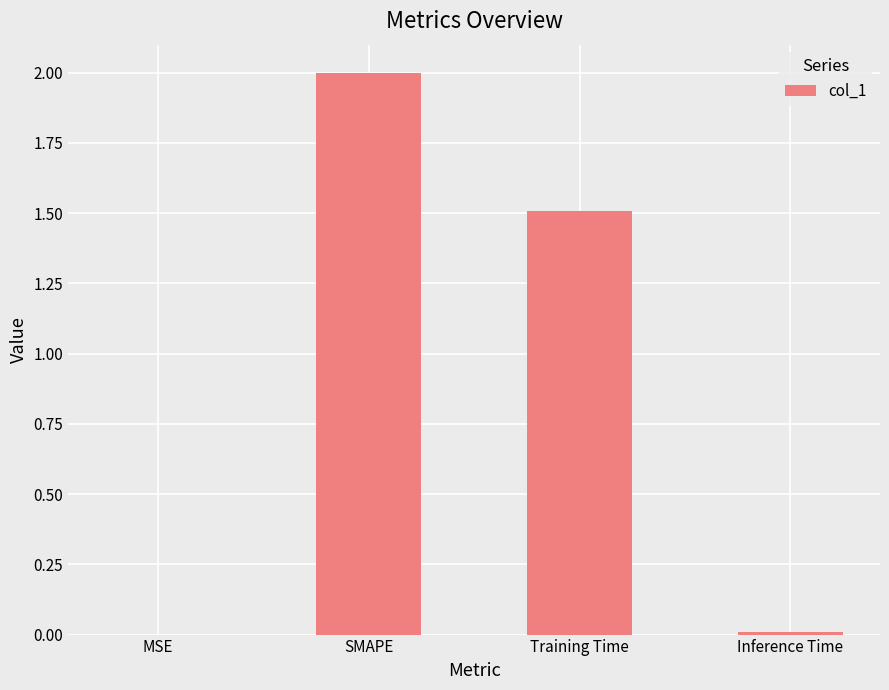

What is the sum of the values at Training Time and SMAPE?

3.5